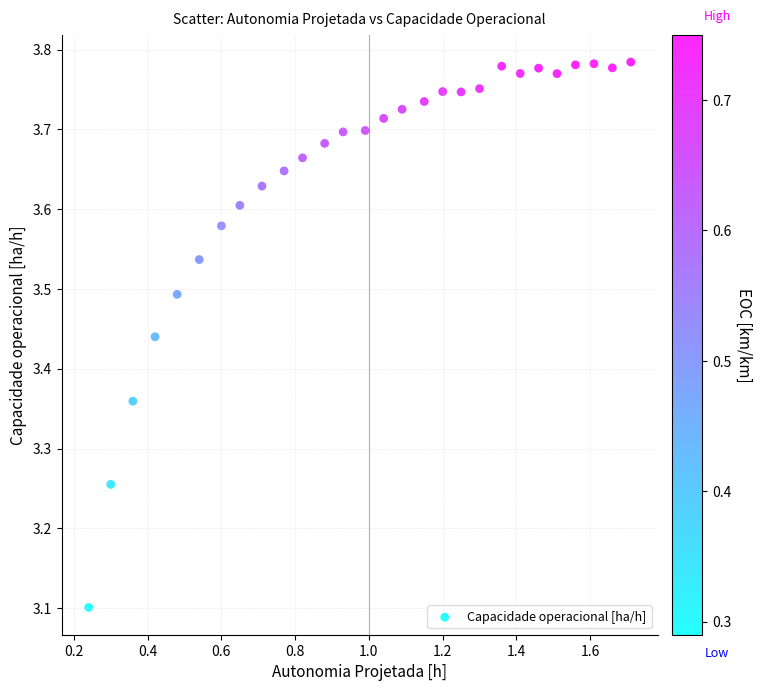

What Y value in the scatter plot is closest to 3?

3.1